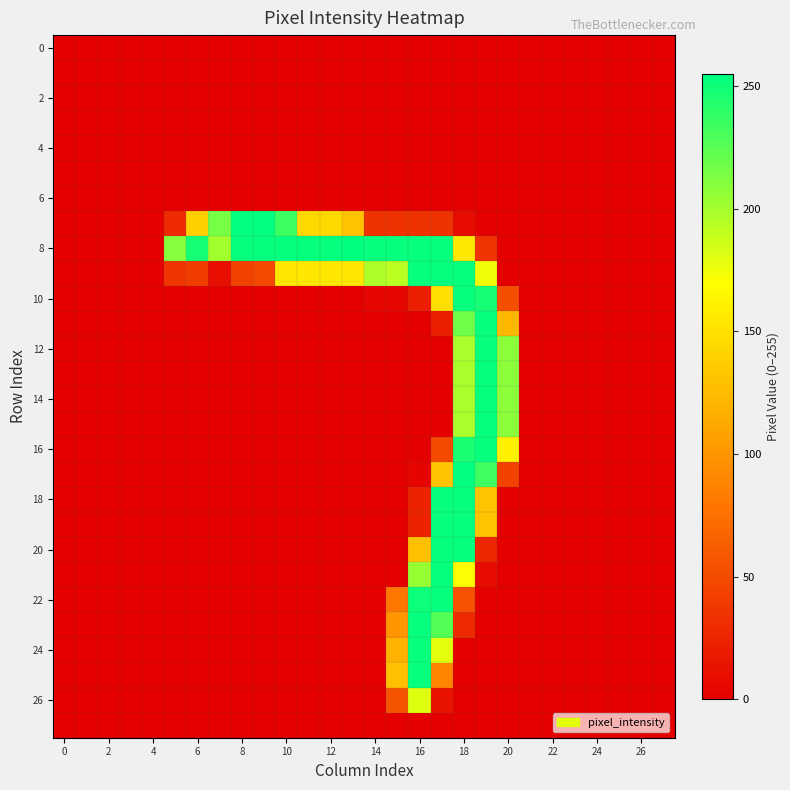

Count the number of categories in the chart.

28